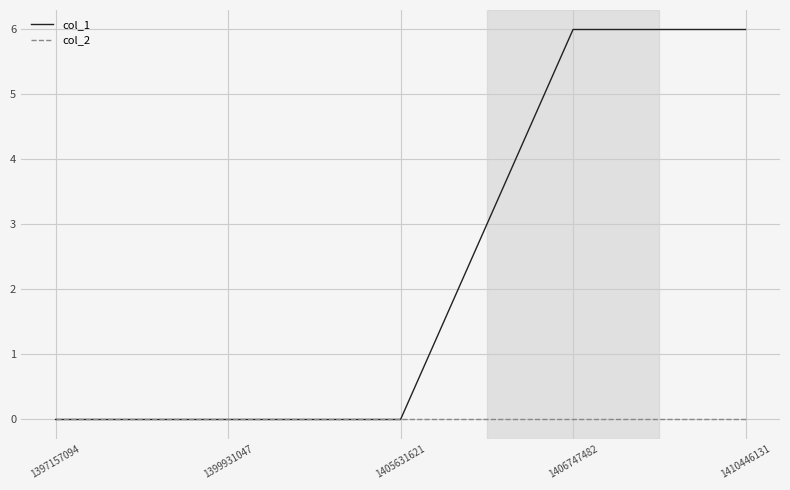

Which series has the largest range (max minus min)?

col_1